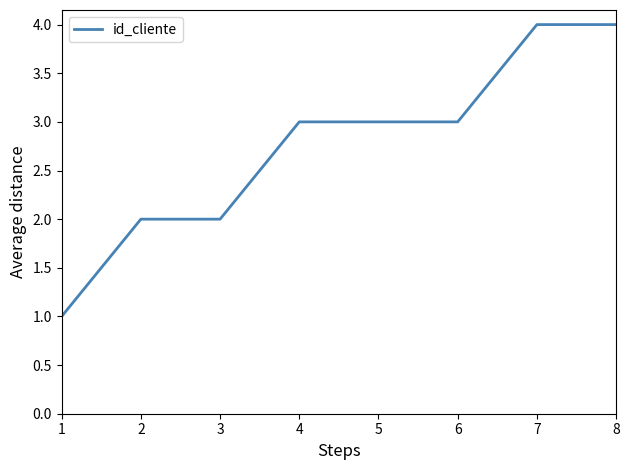

Is it true that the value at 5 is 3?

True